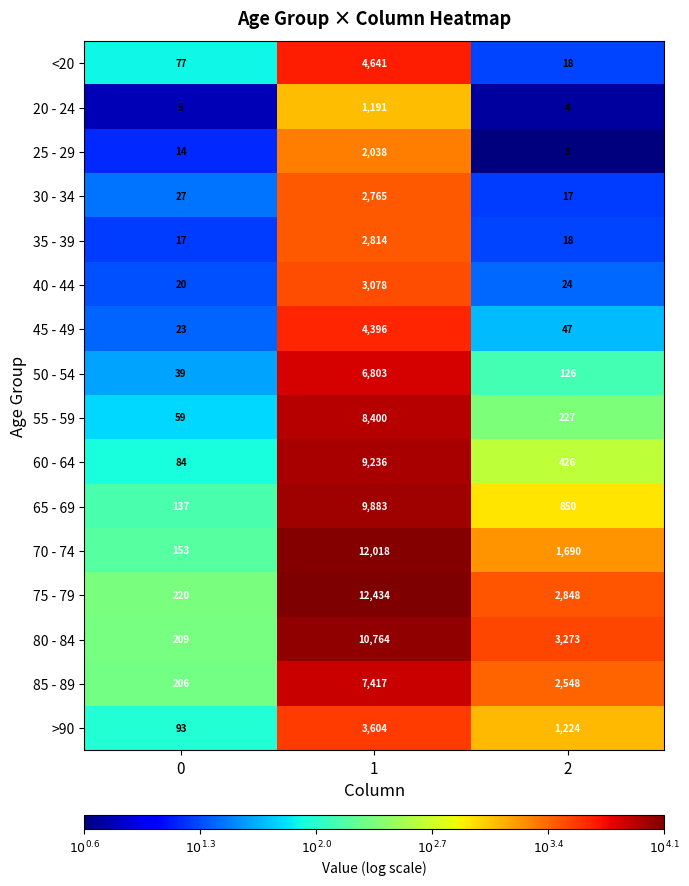

At 1, list the series in order from largest to smallest.

75 - 79, 70 - 74, 80 - 84, 65 - 69, 60 - 64, 55 - 59, 85 - 89, 50 - 54, <20, 45 - 49, >90, 40 - 44, 35 - 39, 30 - 34, 25 - 29, 20 - 24